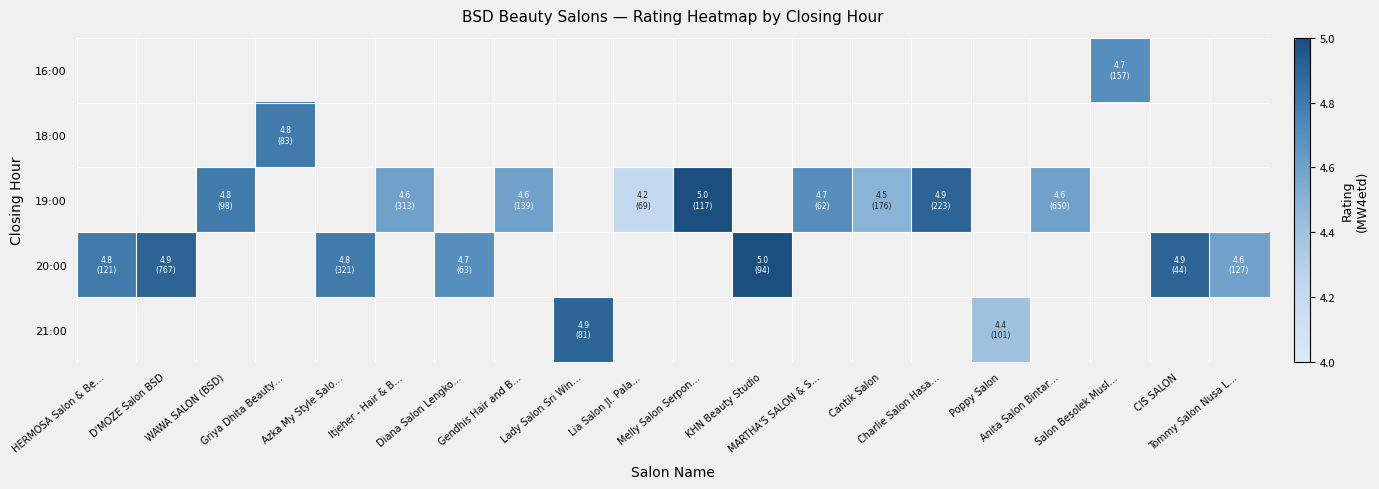

How many distinct data groups are displayed?

5